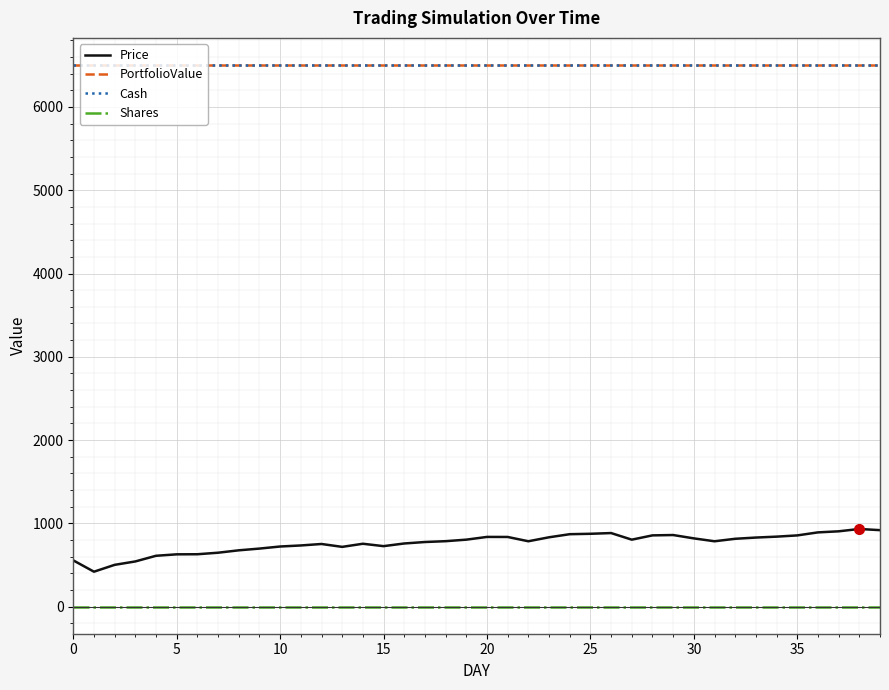

Does the chart display data point markers on the line(s)?

No